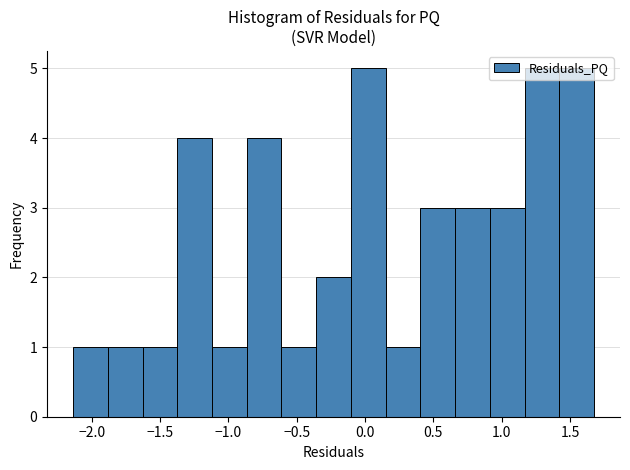

How tall is the bar that spans -1.90 to -1.65 on the x-axis? Neither the bar edges nor the heights are printed on the chart, so give them approximately, as read against the axes.

1